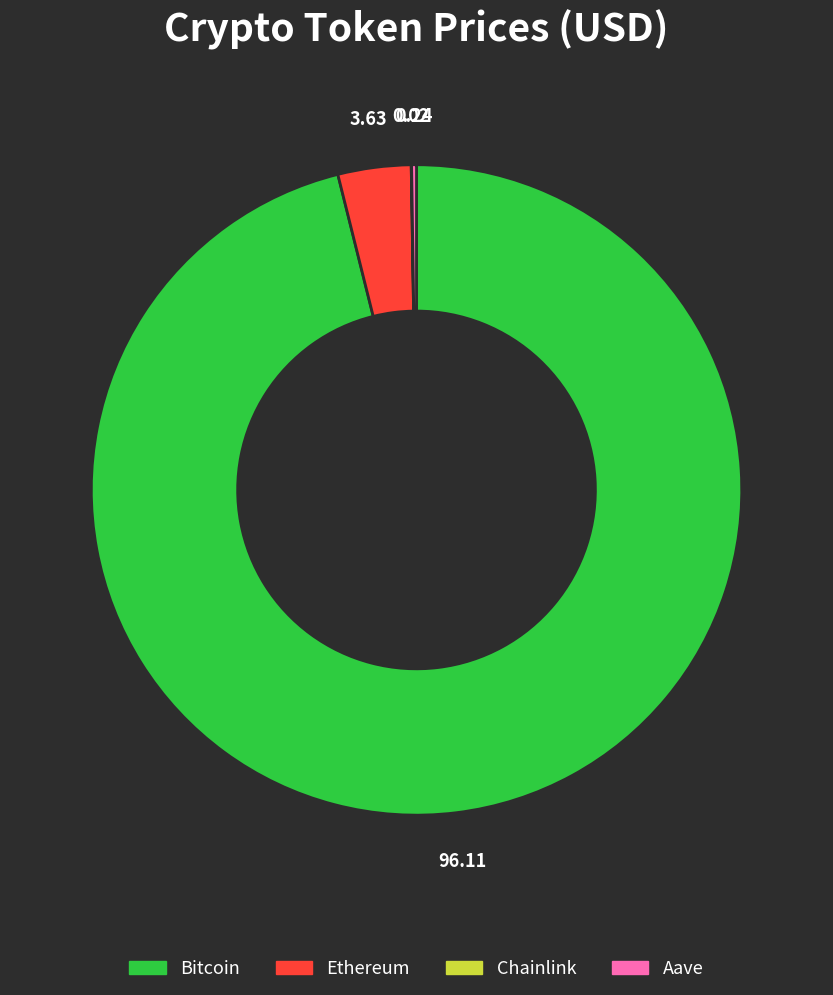

What is the majority slice?

Bitcoin